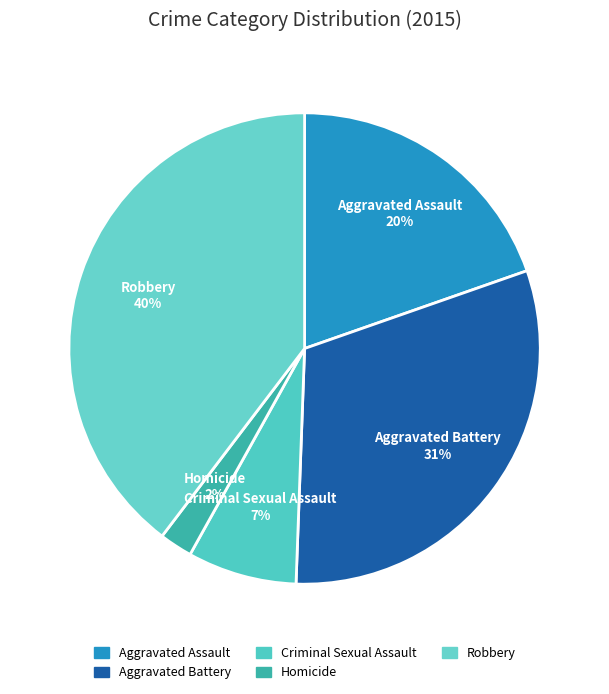

Count the number of slices in the pie.

5